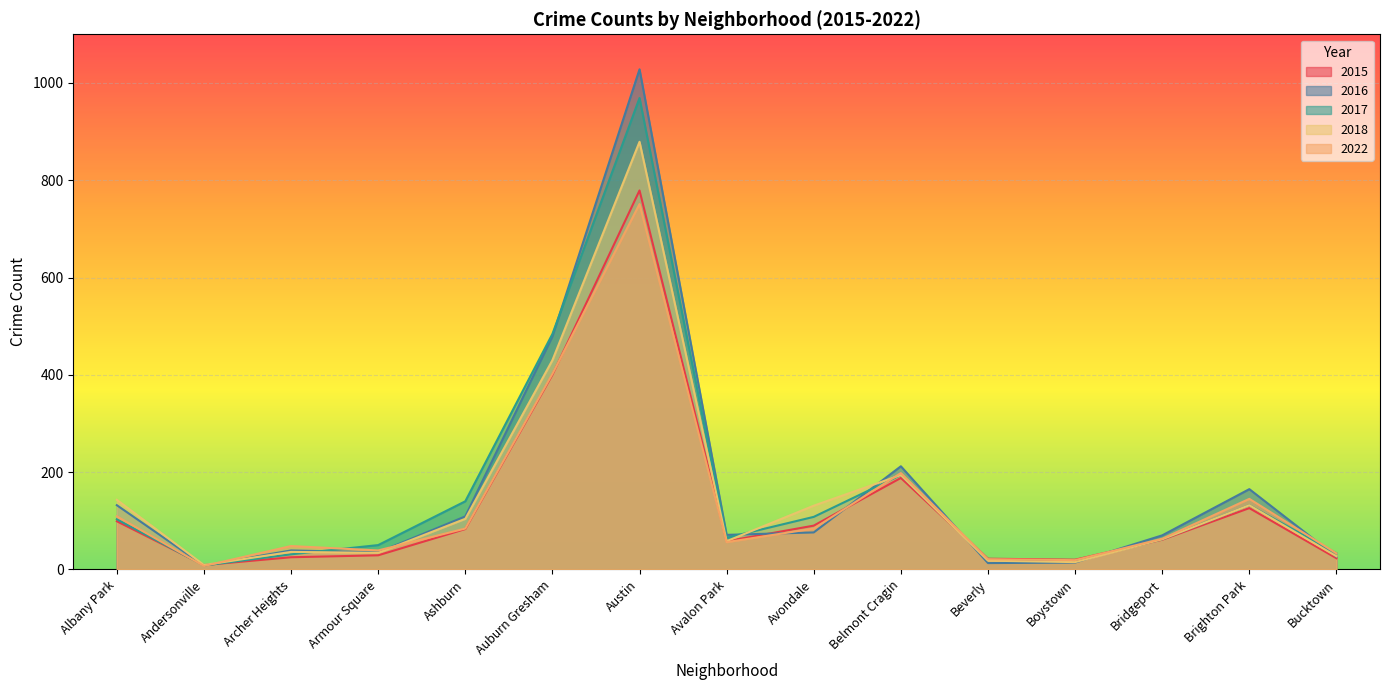

Reading right to left, list all the values displayed in this chart.

2015: Bucktown=23	Brighton Park=126	Bridgeport=61	Boystown=20	Beverly=22	Belmont Cragin=188	Avondale=90	Avalon Park=58	Austin=779	Auburn Gresham=400	Ashburn=83	Armour Square=29	Archer Heights=25	Andersonville=9	Albany Park=99
2016: Bucktown=26	Brighton Park=165	Bridgeport=70	Boystown=14	Beverly=13	Belmont Cragin=212	Avondale=76	Avalon Park=71	Austin=1028	Auburn Gresham=479	Ashburn=109	Armour Square=35	Archer Heights=39	Andersonville=8	Albany Park=132
2017: Bucktown=33	Brighton Park=132	Bridgeport=62	Boystown=17	Beverly=20	Belmont Cragin=194	Avondale=108	Avalon Park=65	Austin=969	Auburn Gresham=484	Ashburn=140	Armour Square=50	Archer Heights=31	Andersonville=8	Albany Park=103
2018: Bucktown=27	Brighton Park=132	Bridgeport=62	Boystown=15	Beverly=18	Belmont Cragin=194	Avondale=131	Avalon Park=58	Austin=879	Auburn Gresham=430	Ashburn=104	Armour Square=34	Archer Heights=36	Andersonville=9	Albany Park=143
2022: Bucktown=33	Brighton Park=145	Bridgeport=63	Boystown=19	Beverly=21	Belmont Cragin=198	Avondale=84	Avalon Park=56	Austin=751	Auburn Gresham=402	Ashburn=84	Armour Square=39	Archer Heights=48	Andersonville=7	Albany Park=109